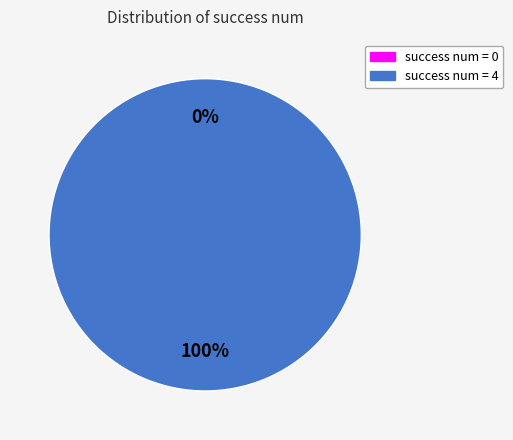

How many slices are in this pie chart?

2